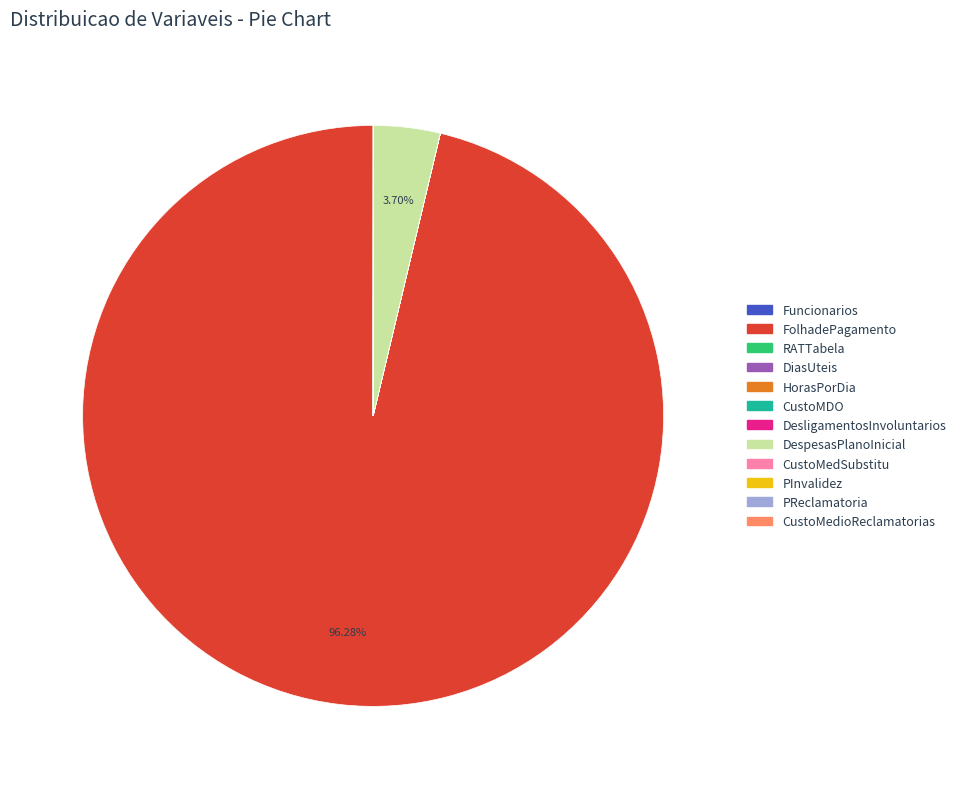

What is the largest slice in the pie chart?

FolhadePagamento